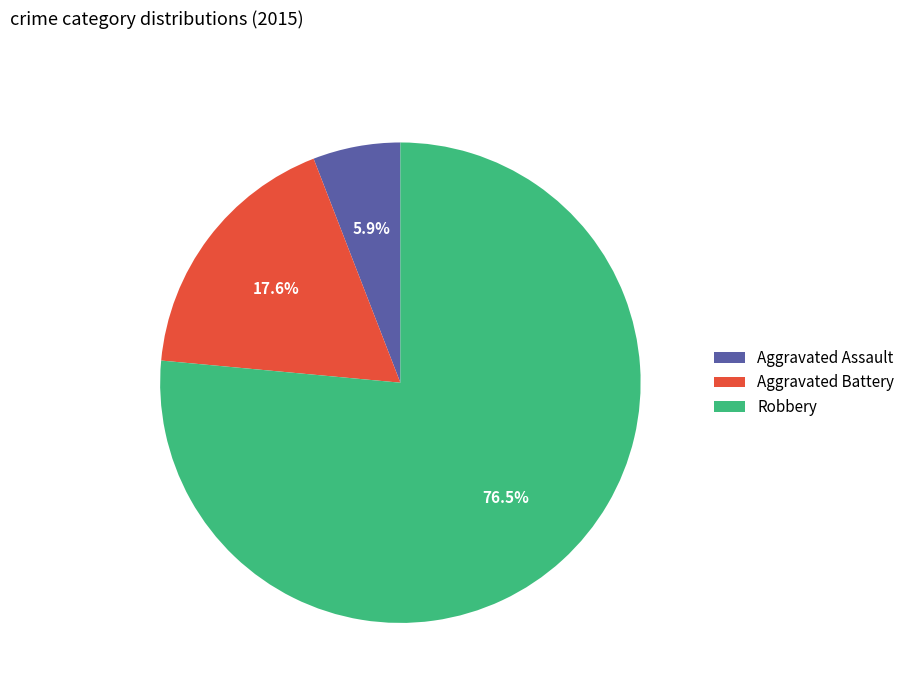

Combined, what portion of the pie is Robbery and Aggravated Assault?

82.4%